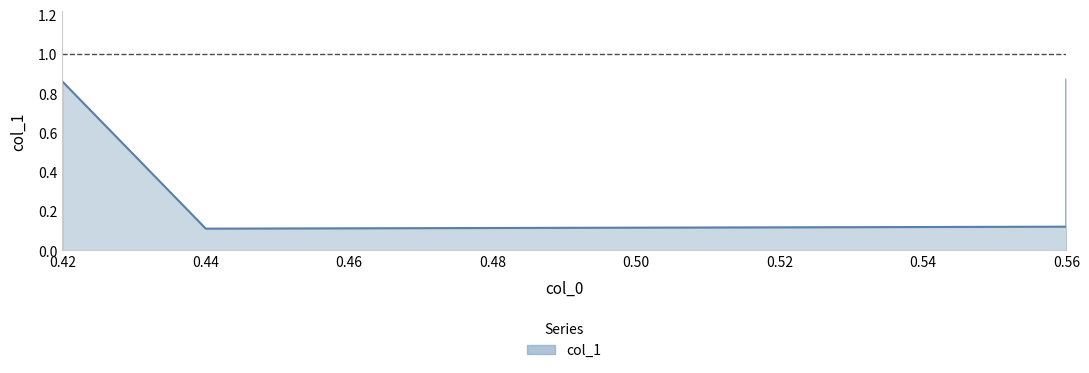

Between 0.56 and 0.42, which is larger?

0.42